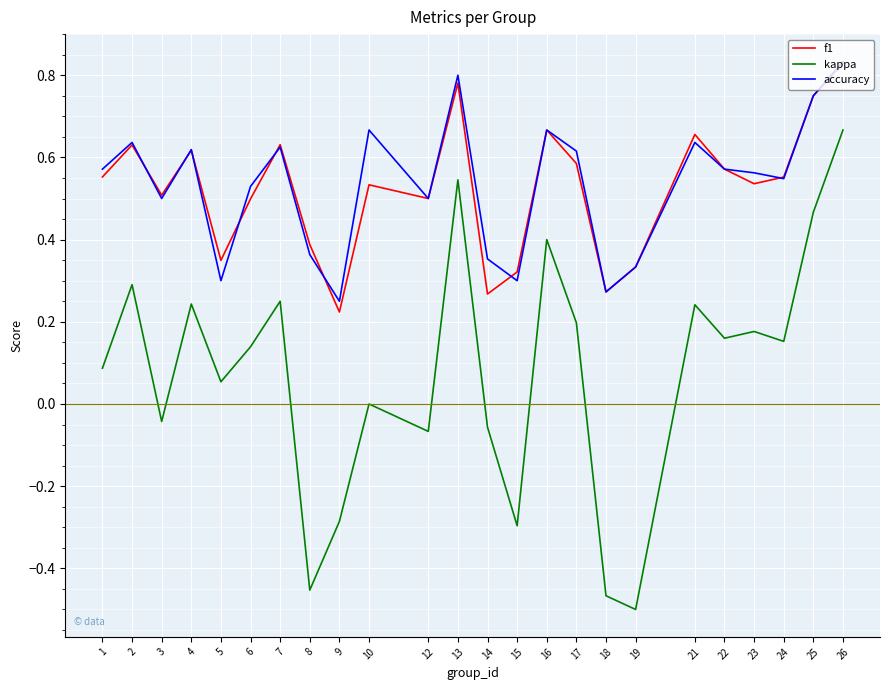

Is it true that kappa equals -0.5 at 8?

True